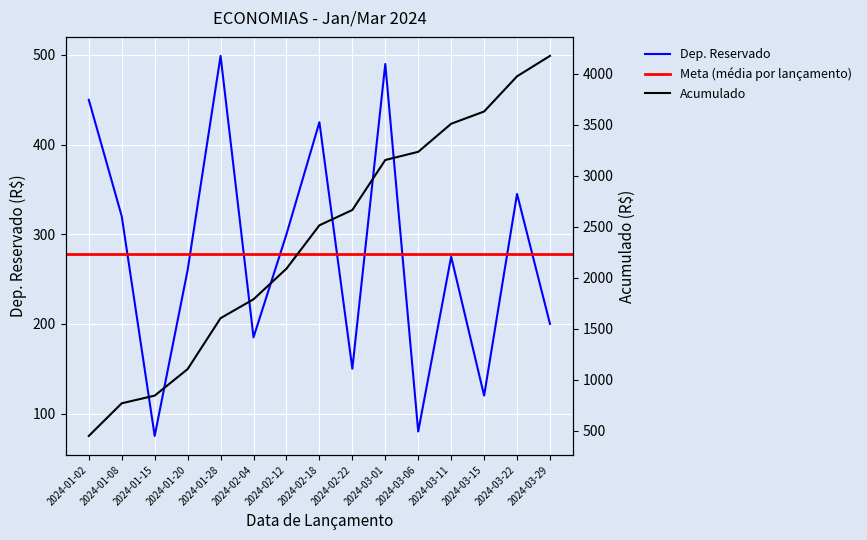

Reading left to right, transcribe all the data shown in this chart.

450	320	75	260	499	185	300	425	150	490	80	275	120	345	200